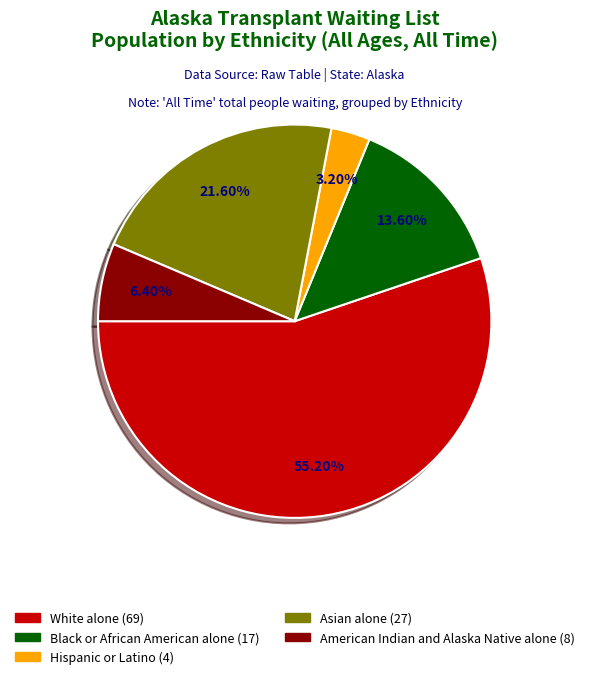

Which slice is the smallest?

Hispanic or Latino